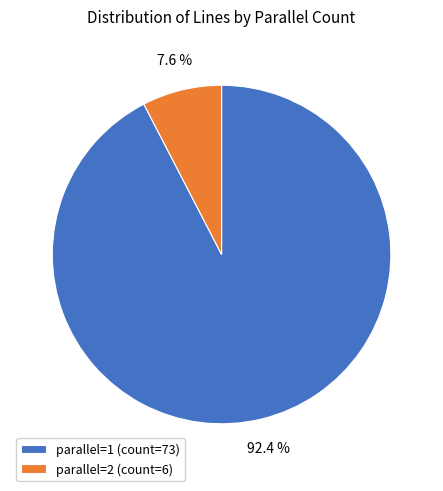

Which has a higher value, parallel=1 (count=73) or parallel=2 (count=6)?

parallel=1 (count=73)